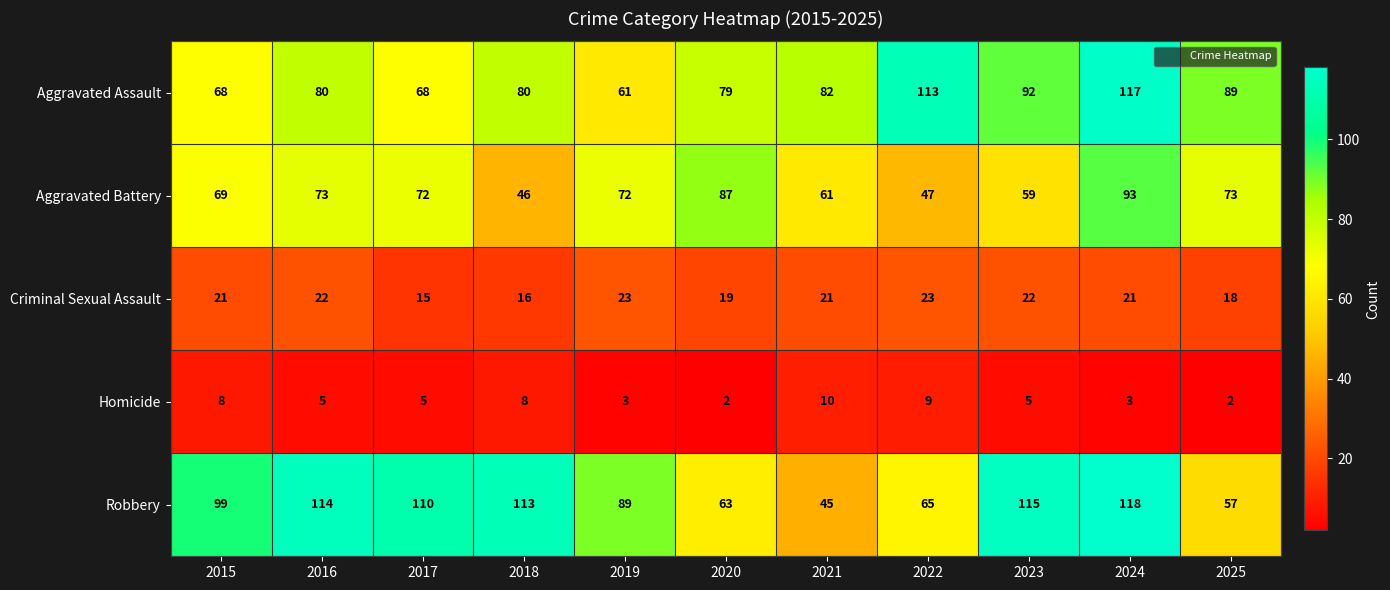

What is the total value across all series at 2019?

248